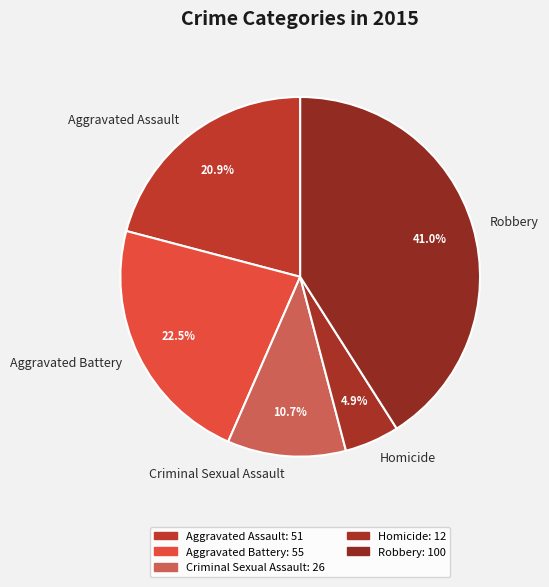

What is the ratio of the value at Criminal Sexual Assault to the value at Robbery?

0.3